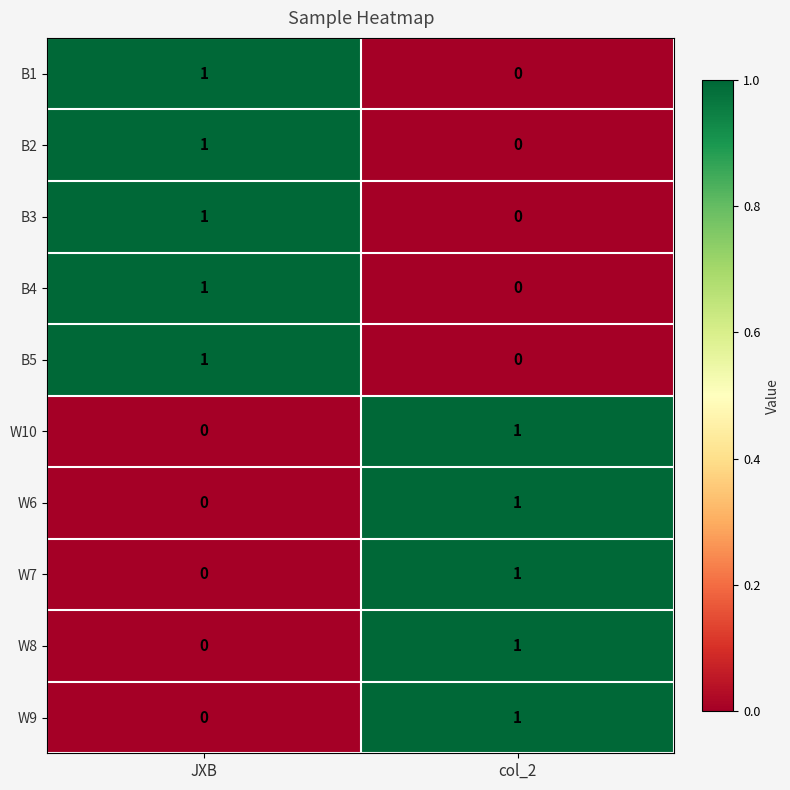

Reading left to right, extract all data points from this chart.

B1: 1	0
B2: 1	0
B3: 1	0
B4: 1	0
B5: 1	0
W10: 0	1
W6: 0	1
W7: 0	1
W8: 0	1
W9: 0	1